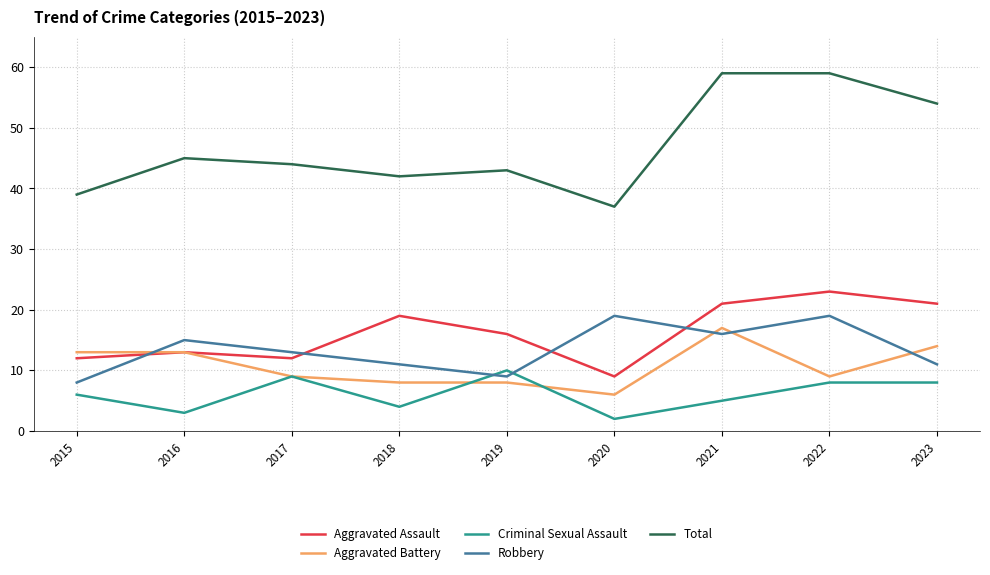

What are all the series names shown in the legend?

Aggravated Assault, Aggravated Battery, Criminal Sexual Assault, Robbery, Total